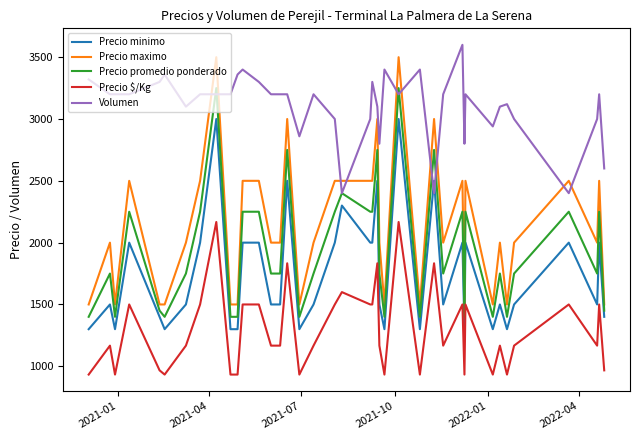

Which series has the largest total across all categories?

Volumen